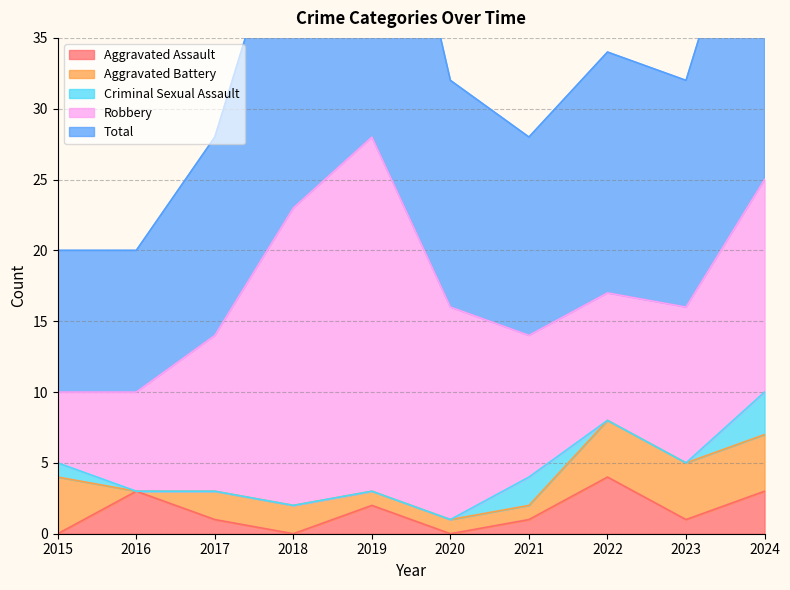

How many values in Criminal Sexual Assault are above zero?

3